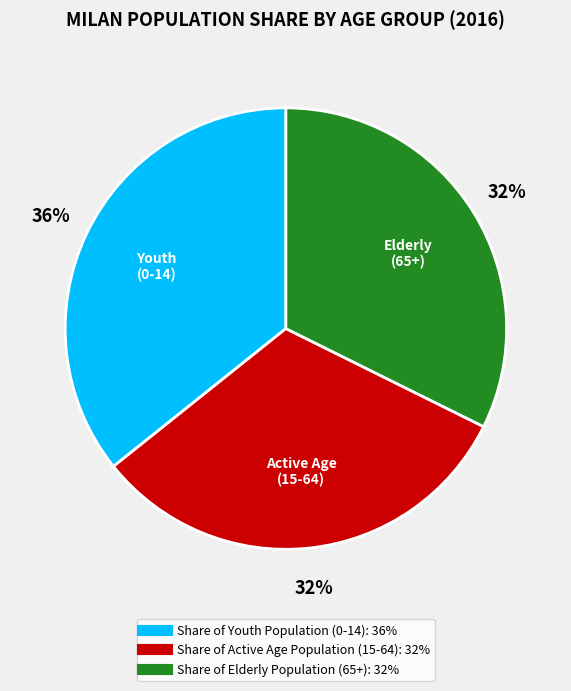

To the nearest percent, what is the average slice percentage?

33%